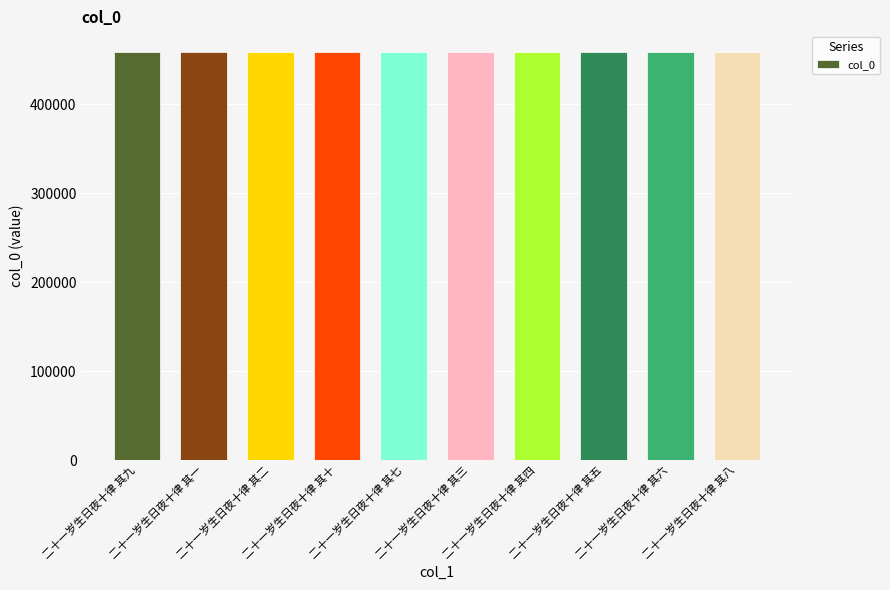

What is the greatest value displayed?

458922